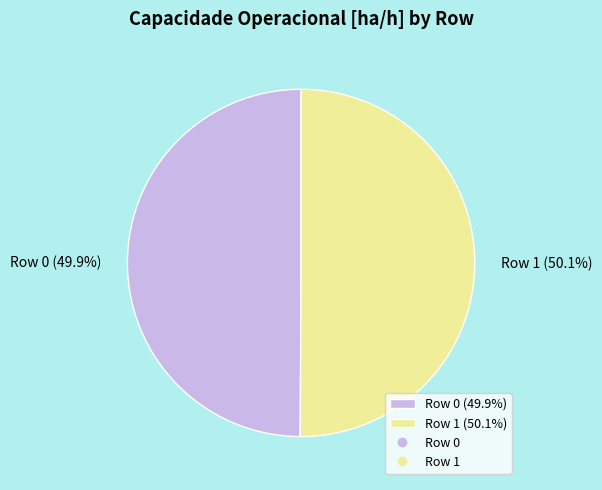

What percentage do Row 0 (49.9%) and Row 1 (50.1%) together represent?

100.0%